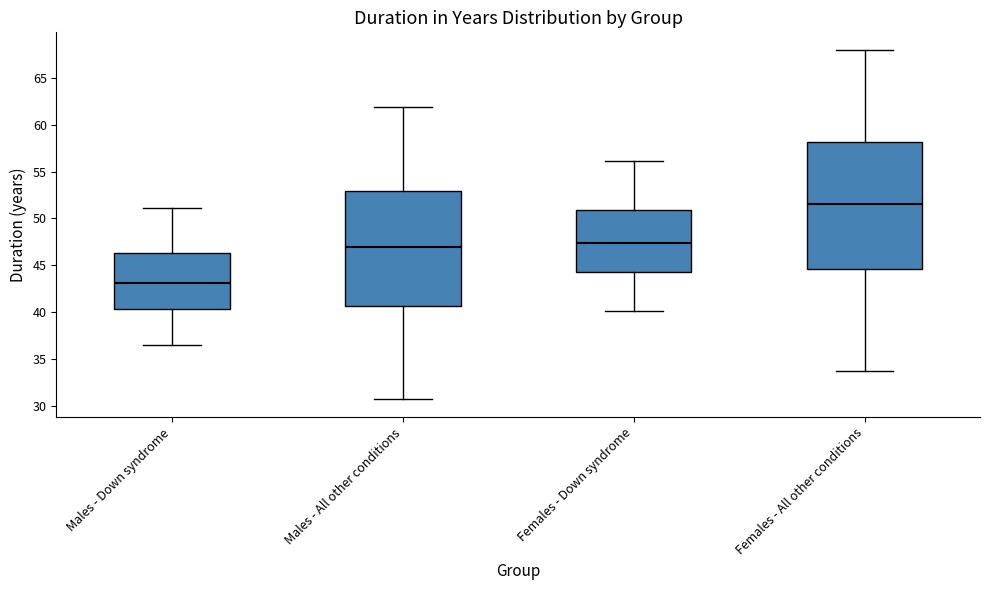

Which box's median line is the lowest?

Males - Down syndrome